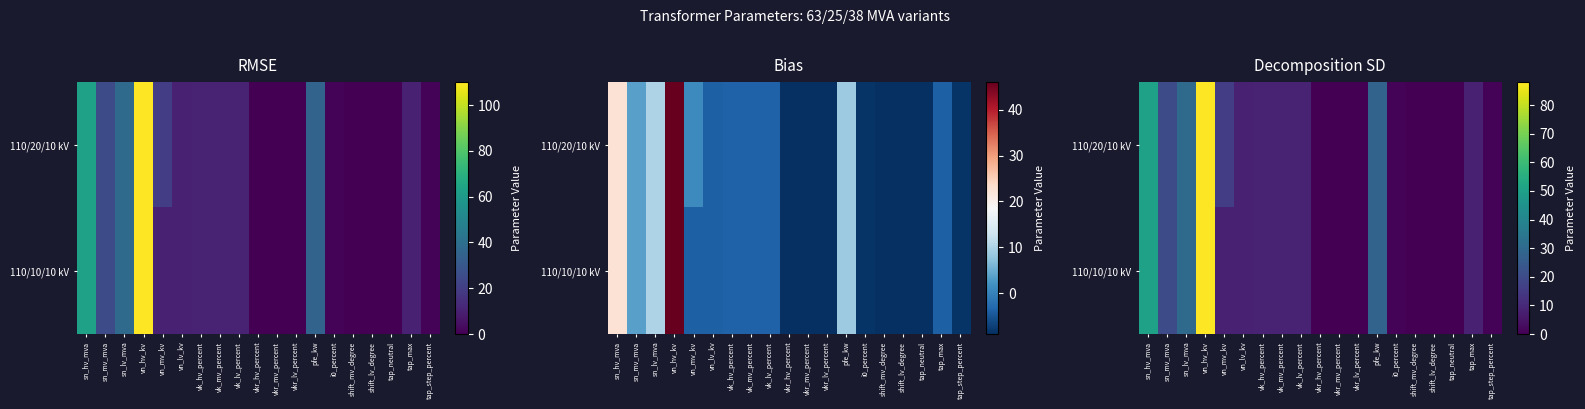

What is the total value across all series at sn_hv_mva?

100.8